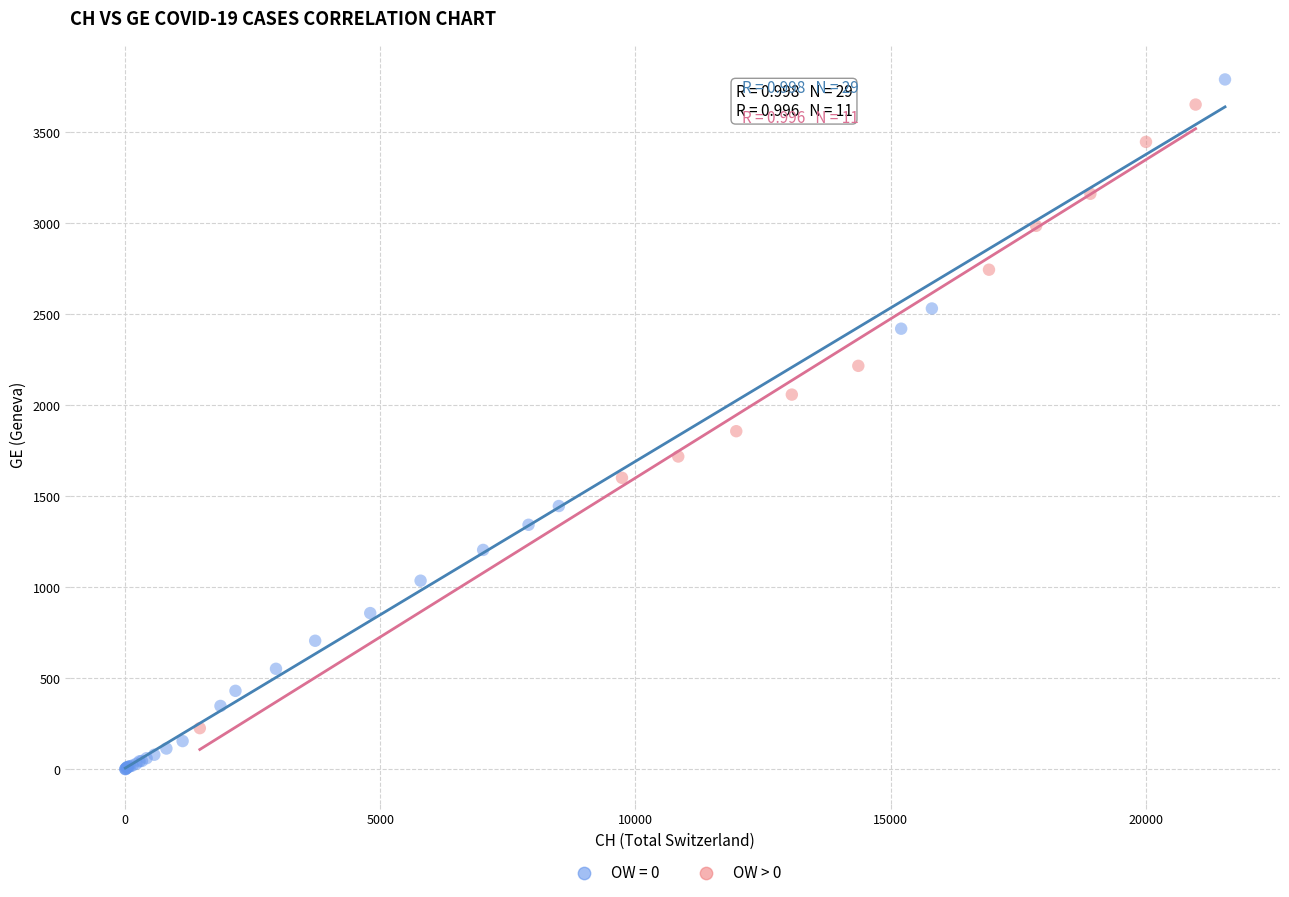

Which series contains the lowest Y value?

OW = 0